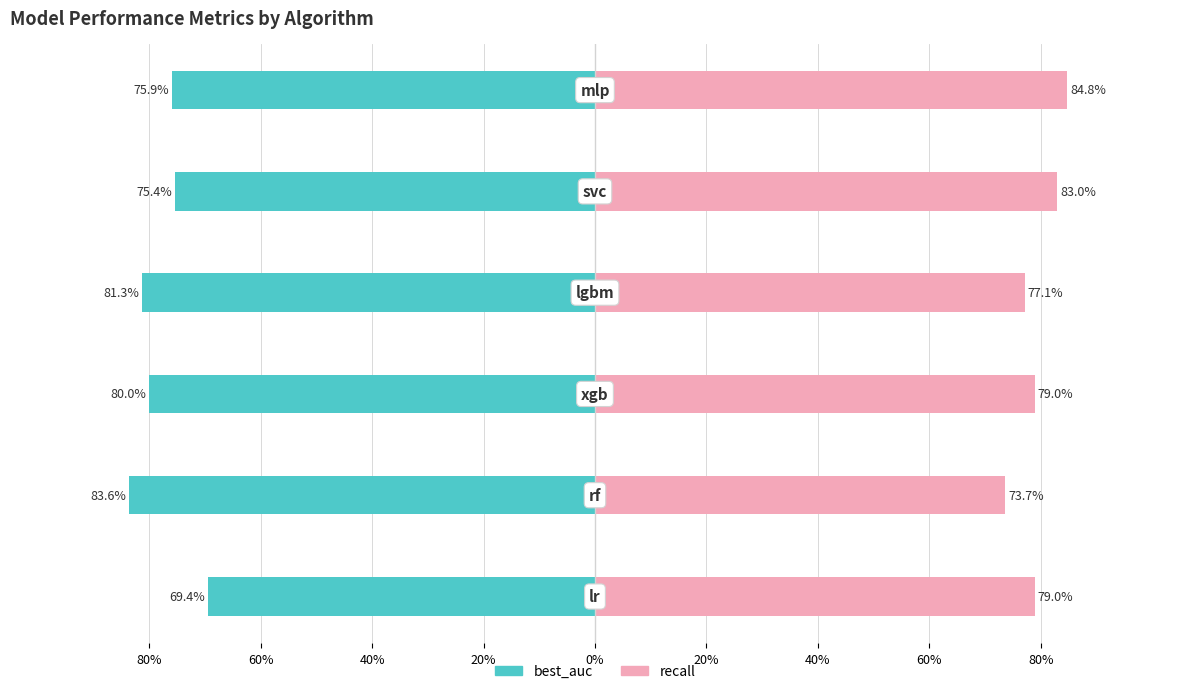

Rank the series by their maximum value, from highest to lowest.

recall, best_auc